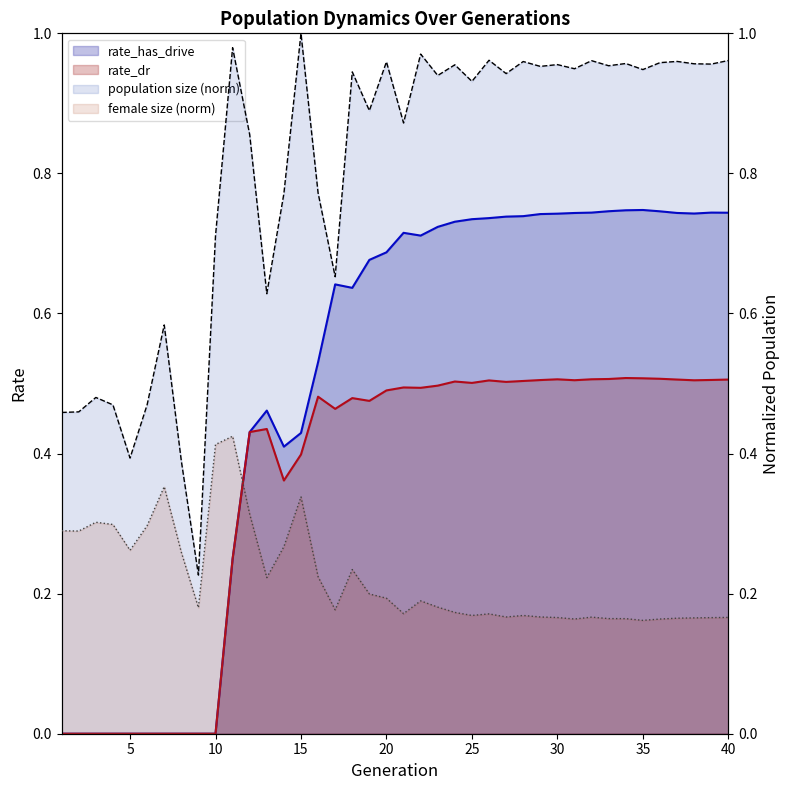

True or false: female_size has more than 2 points higher than both neighbors.

True